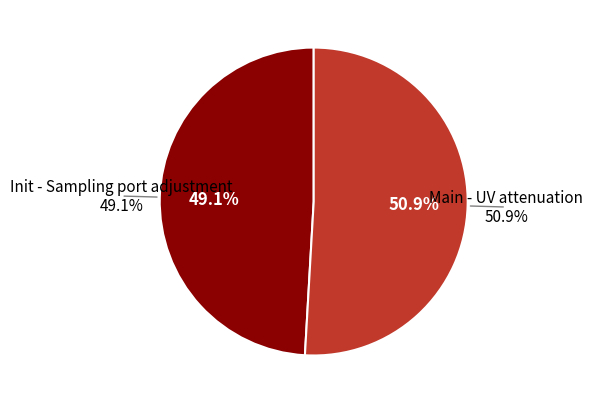

How many slices are in this pie chart?

2